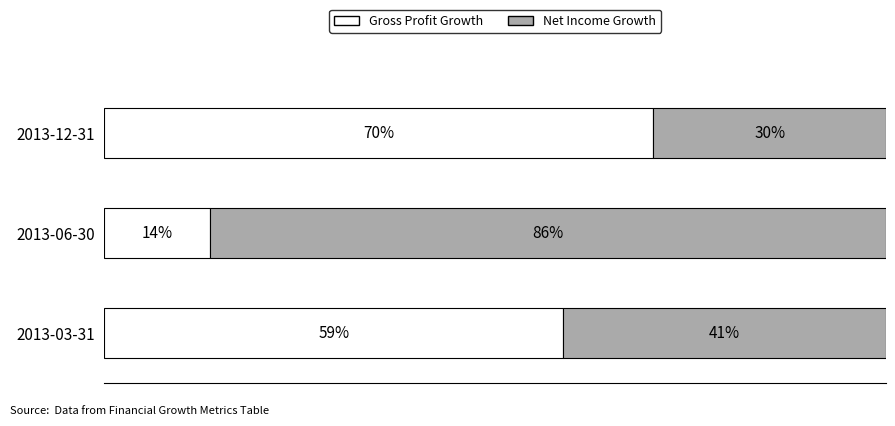

What are all the series names shown in the legend?

Gross Profit Growth, Net Income Growth